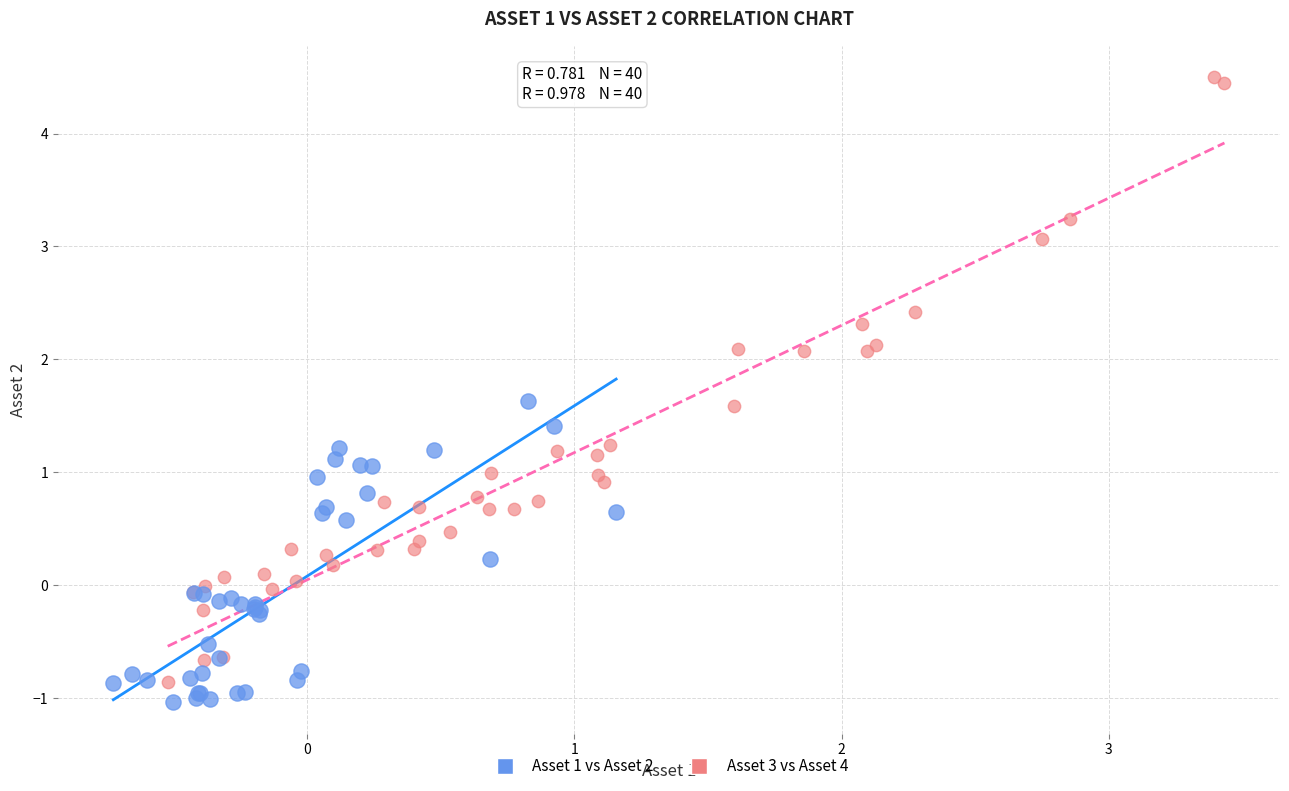

Which series contains the highest Y value?

Asset 3 vs Asset 4